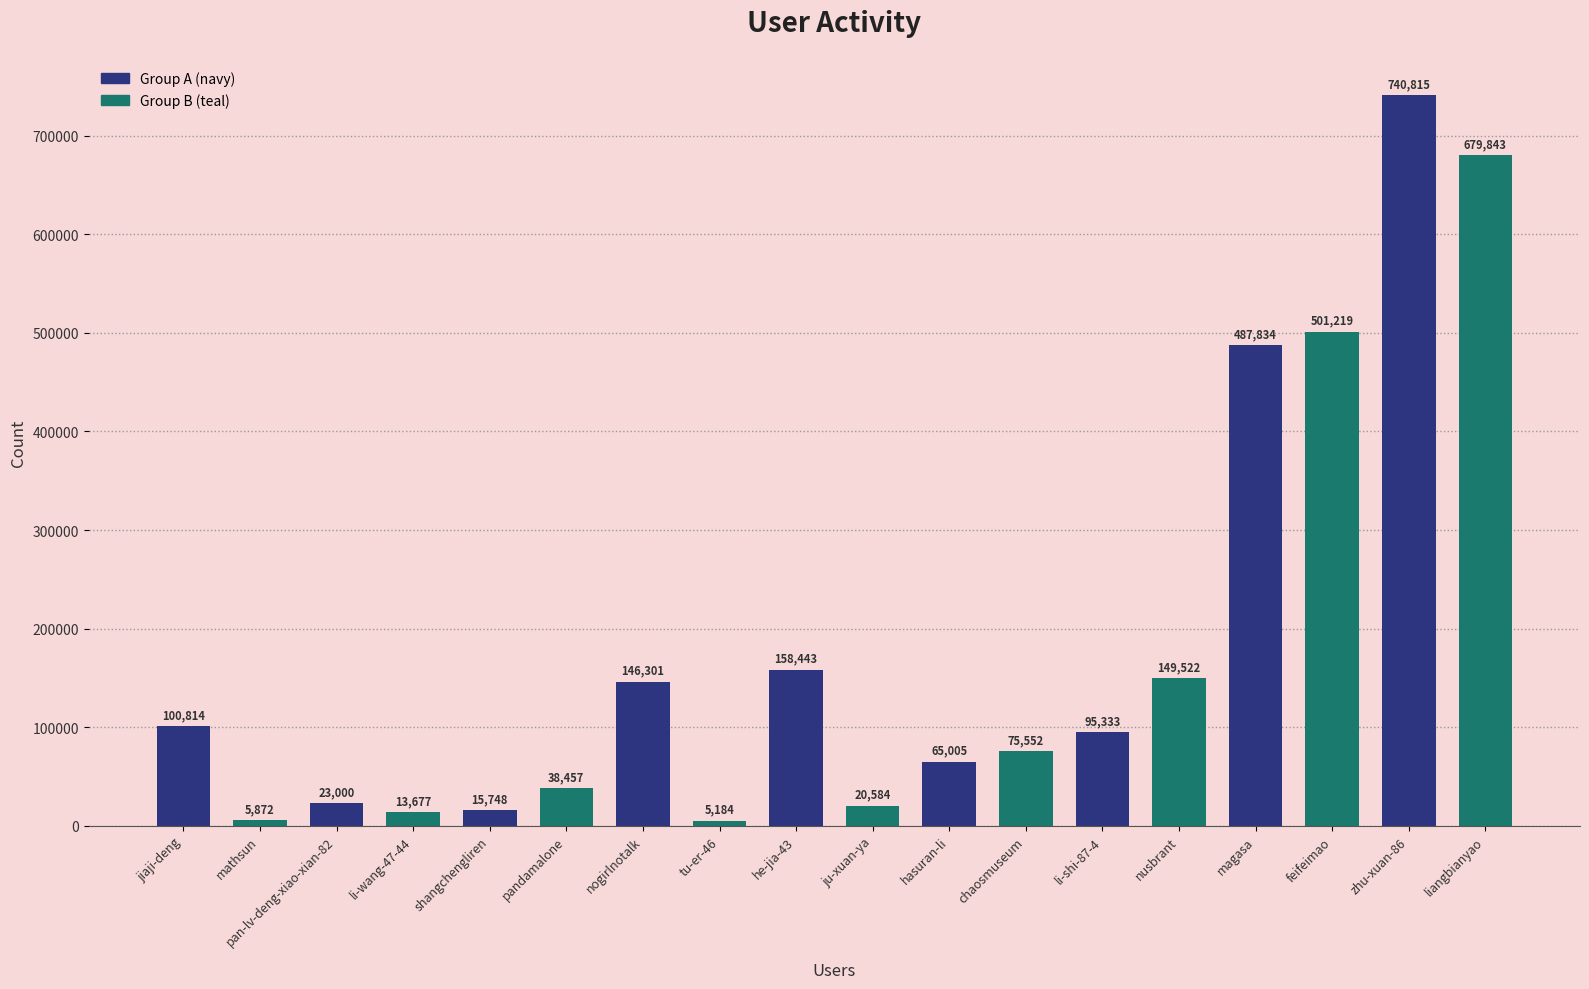

How many bars are there in total?

18